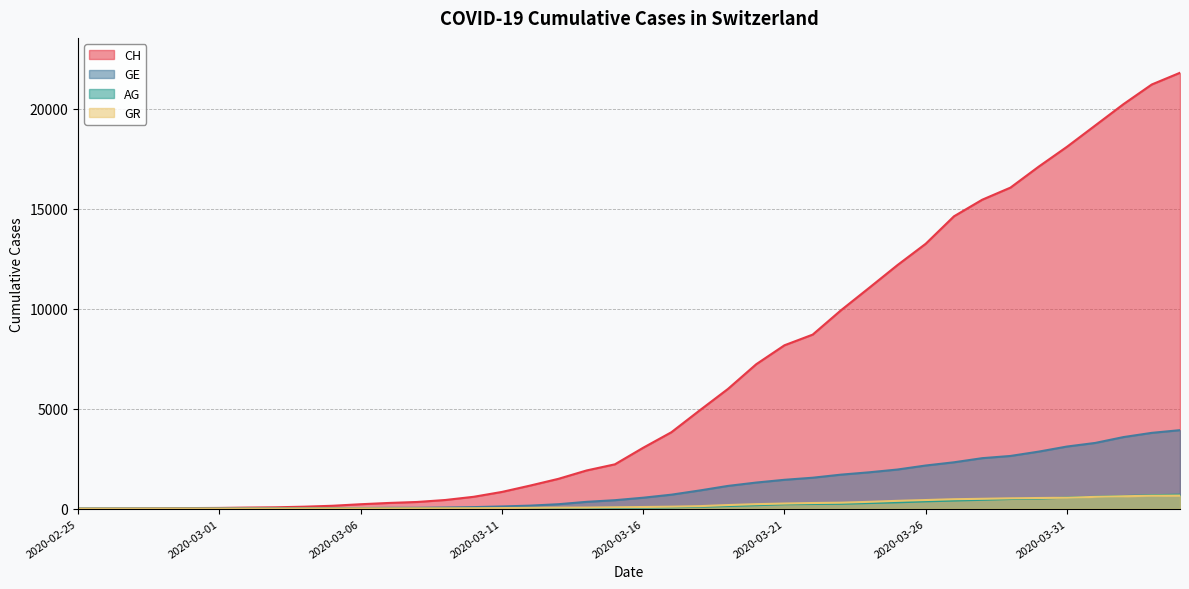

What is the sum of the CH values at 2020-03-21 and 2020-02-29?

8204